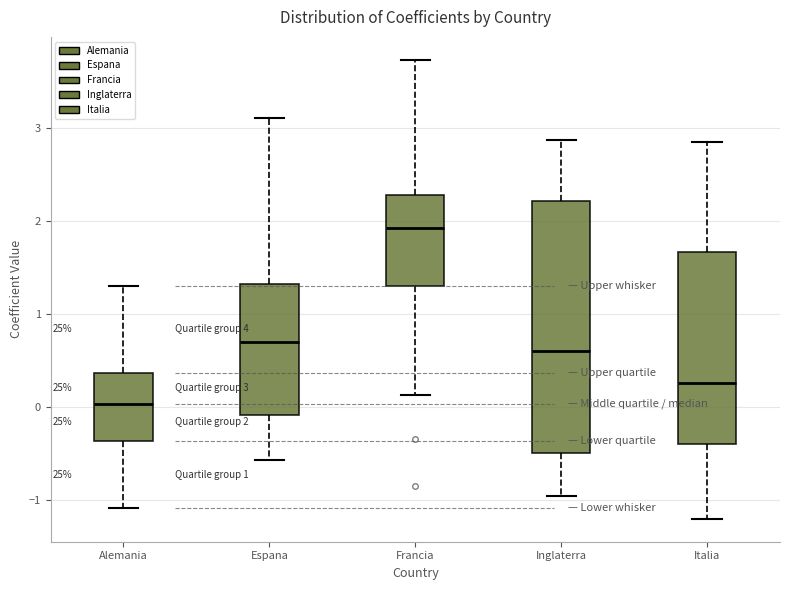

Which box has the lowest median line?

Alemania